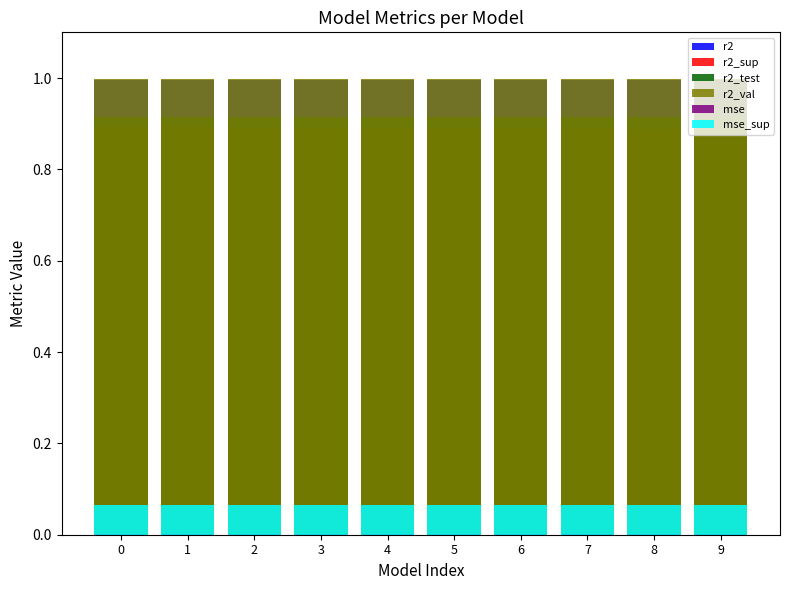

What is the sum of the r2_test values at 7 and 1?

1.8